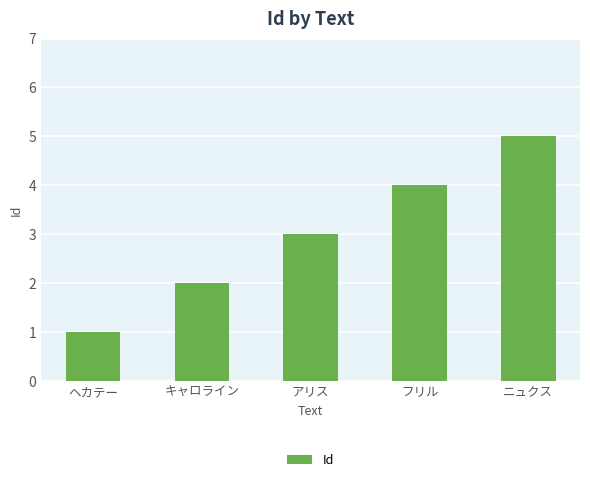

What position from the left is アリス?

3